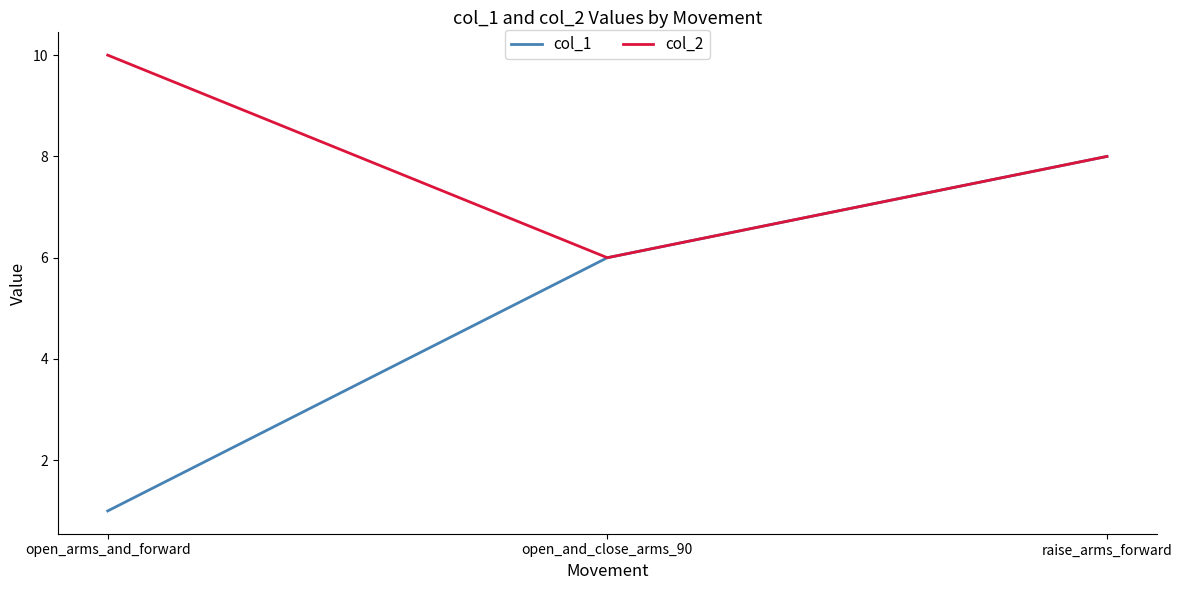

At which label does col_2 first exceed 8?

open_arms_and_forward